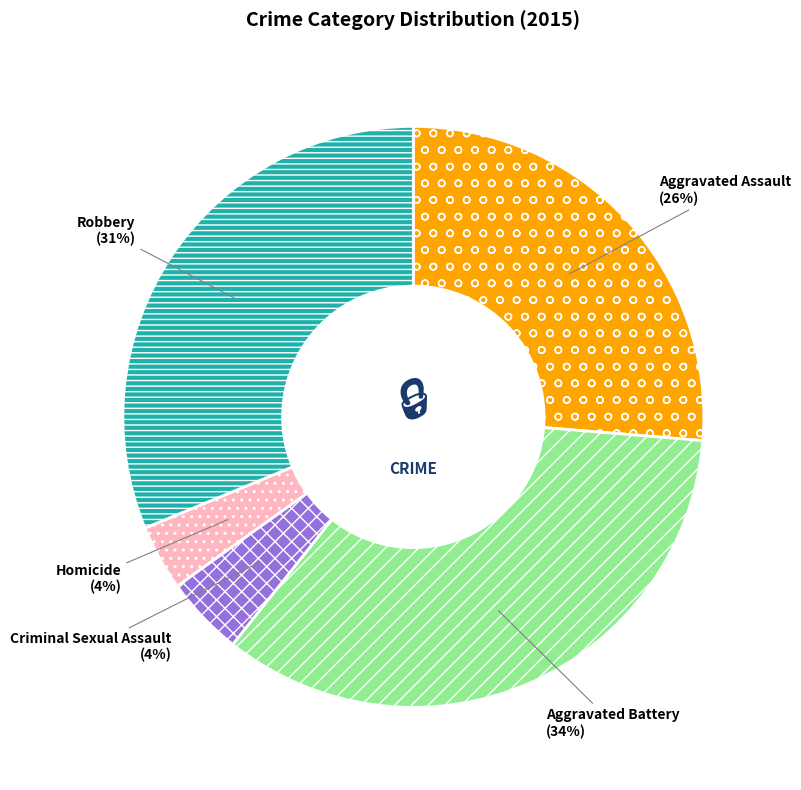

What is the largest slice in the pie chart?

Aggravated Battery